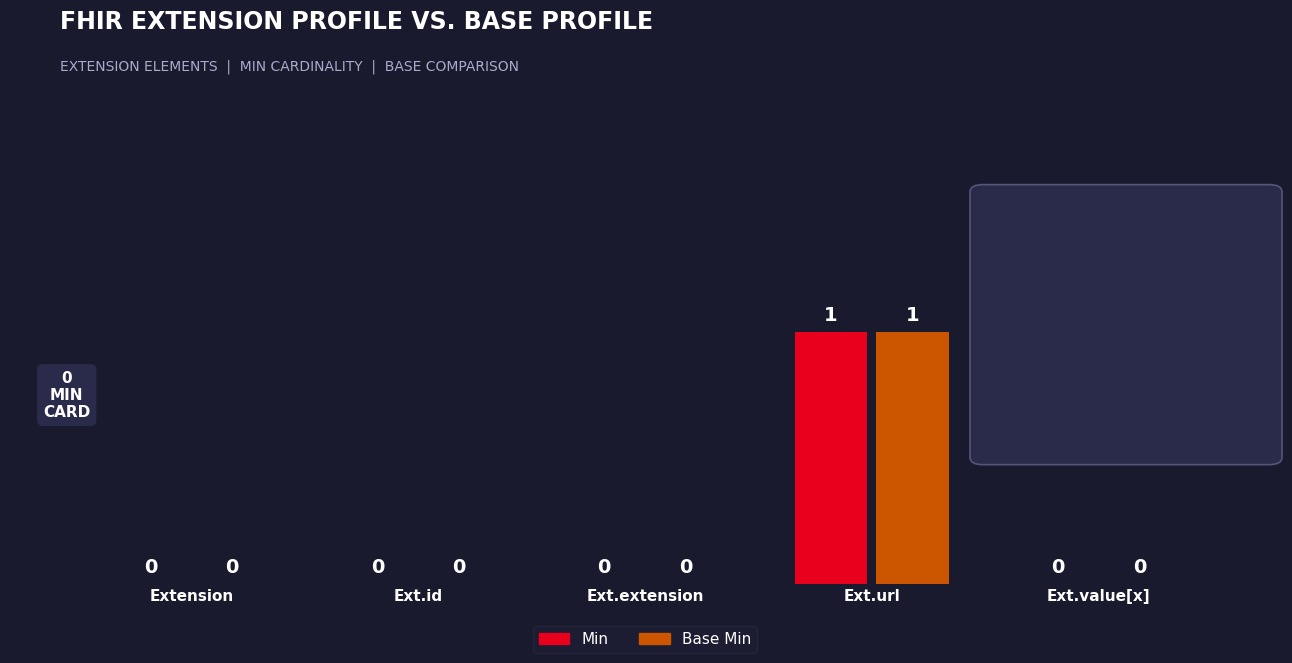

How many distinct data groups are displayed?

2